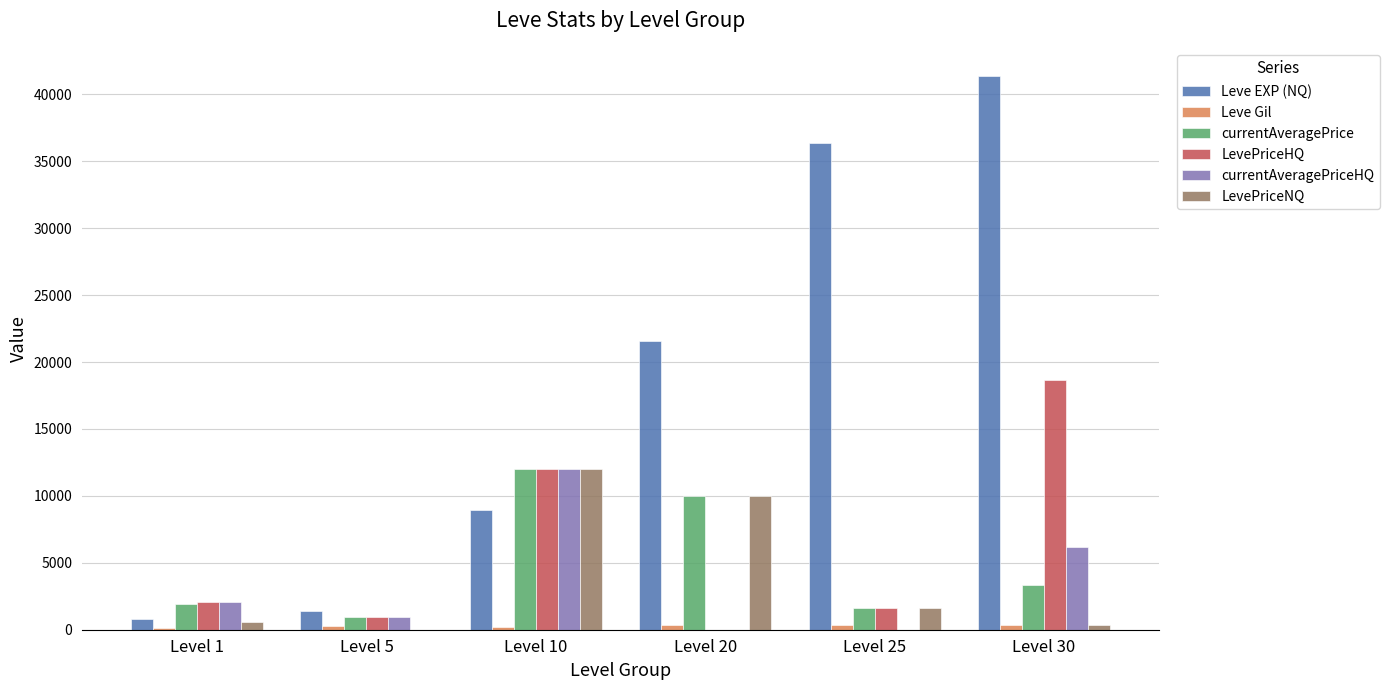

Are the bars grouped side by side (vs. stacked)?

Yes